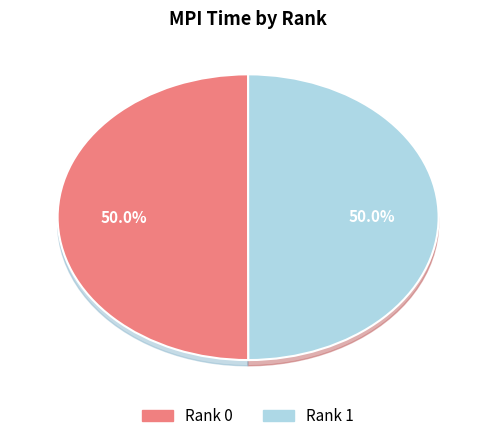

Which category accounts for the majority?

Rank 0